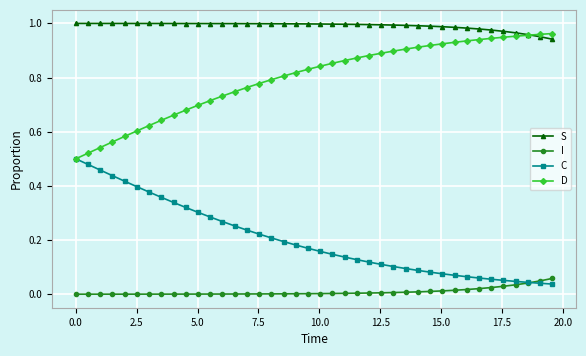

Which series has the largest total across all categories?

S